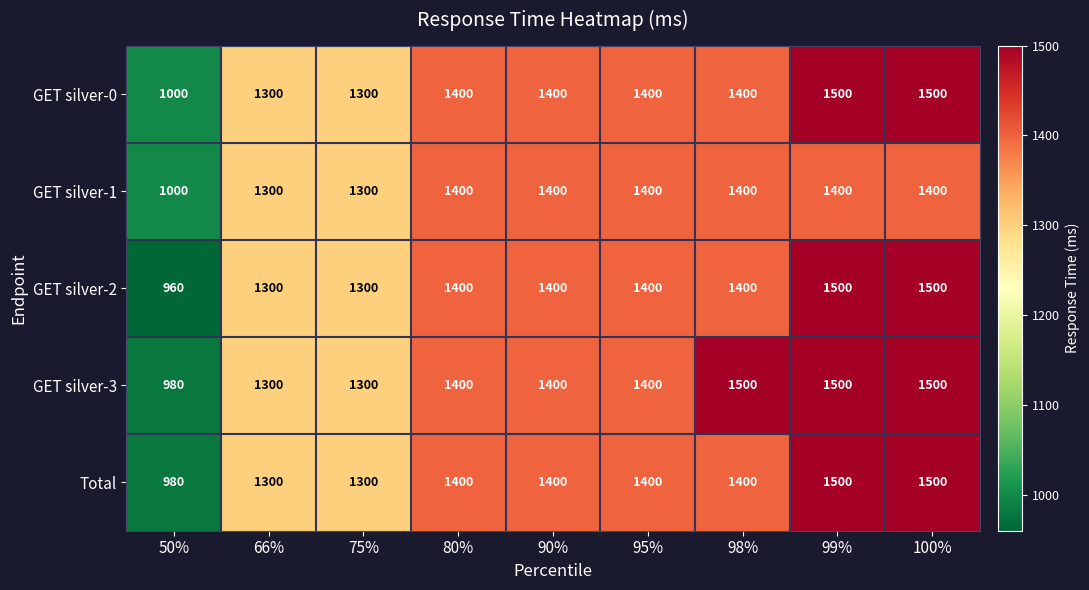

Which series has the largest range (max minus min)?

GET silver-2